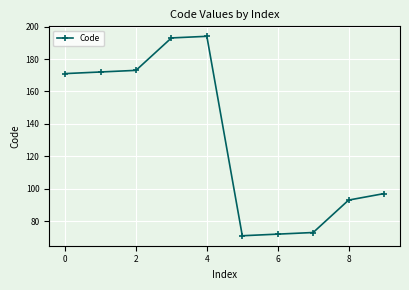

What is the value of the 9th point from the left?

93